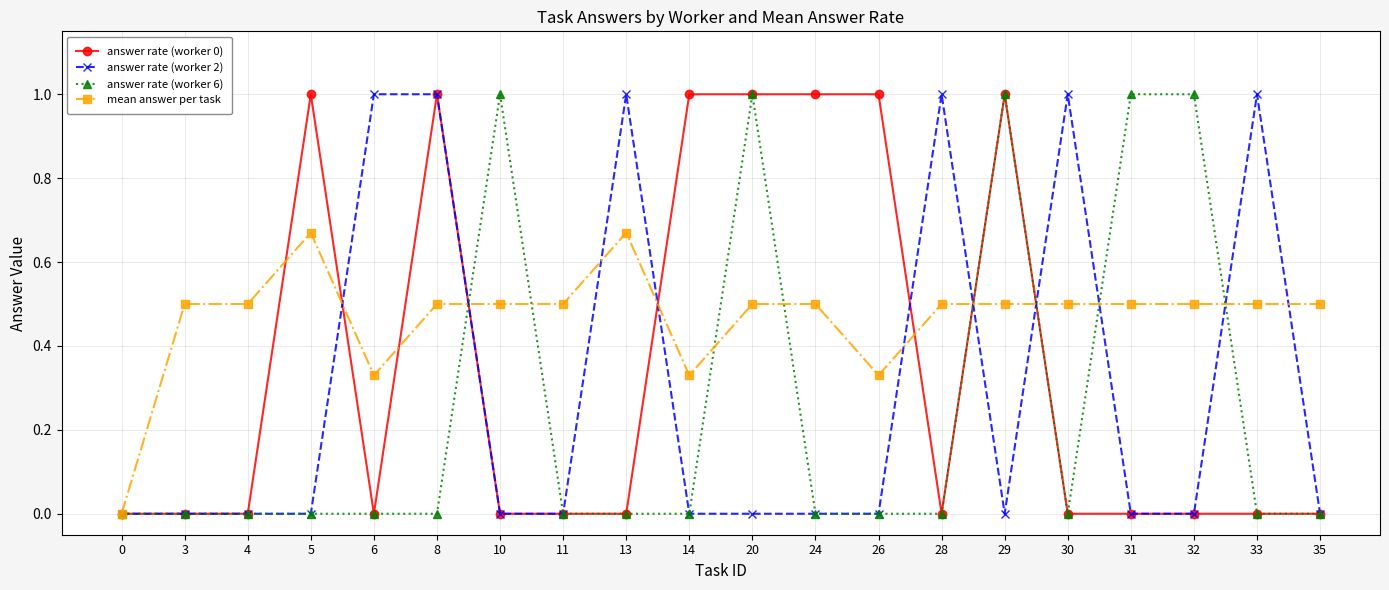

What is the highest value of the answer rate (worker 6) series?

1.0